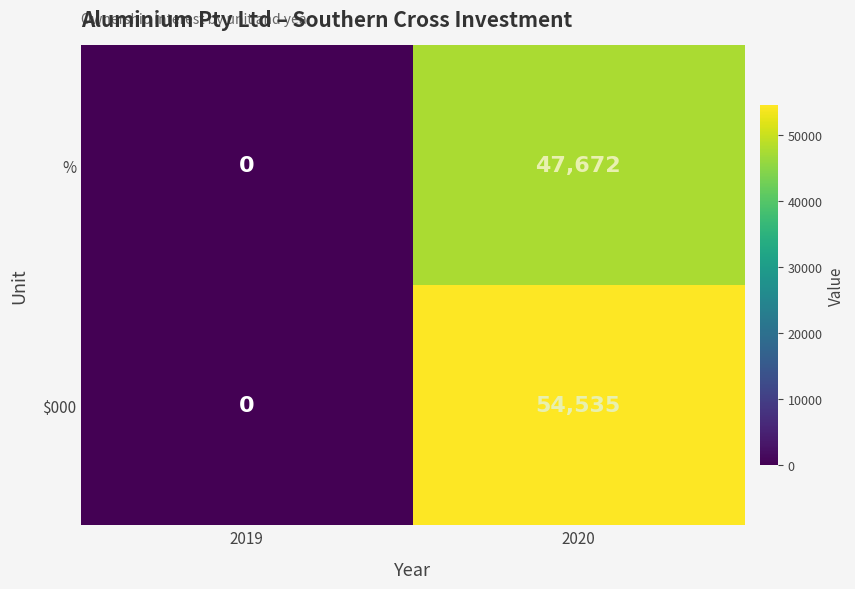

At how many categories does at least one series exceed 50401?

1